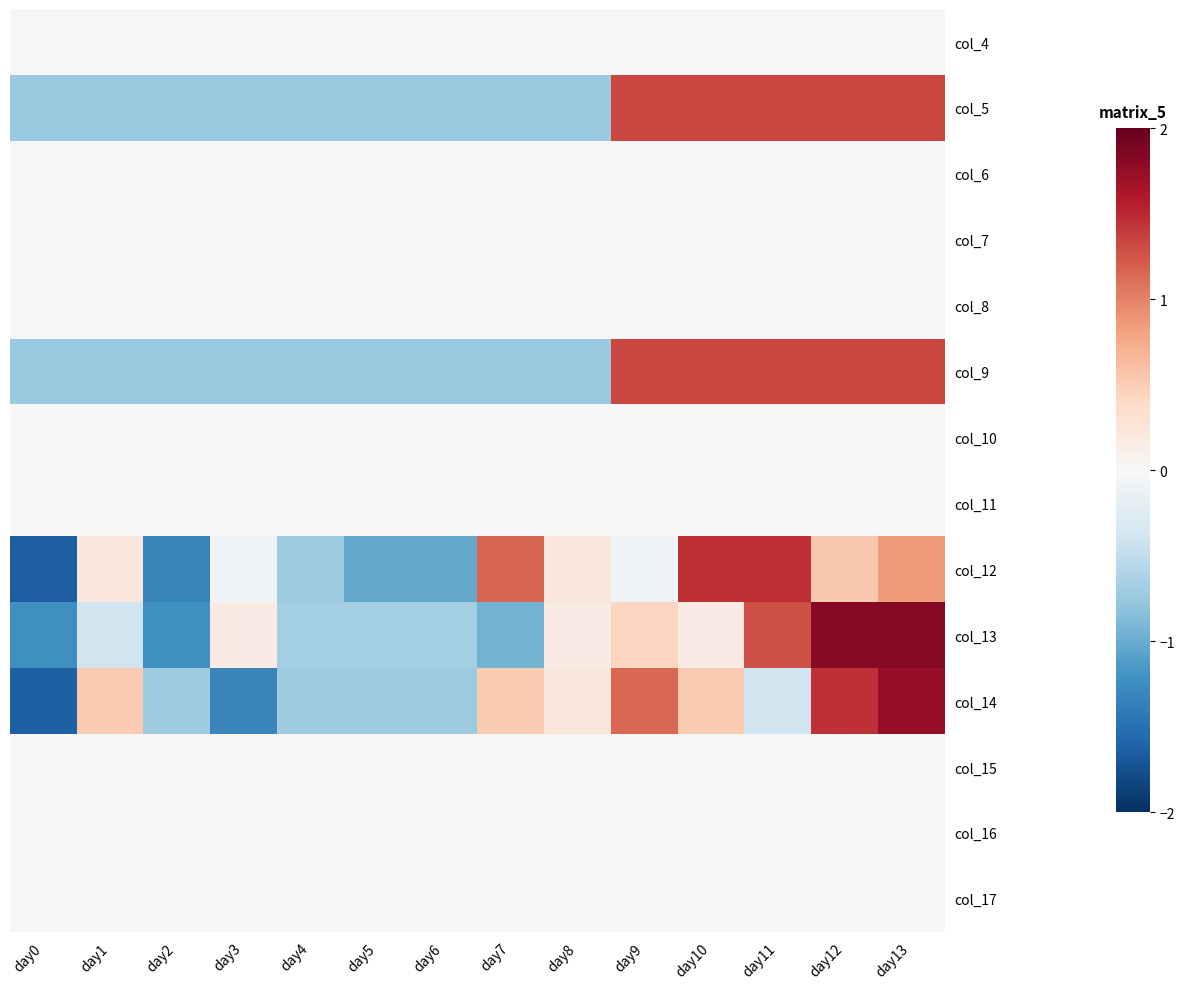

Rank the series by their maximum value, from lowest to highest.

col_4, col_6, col_7, col_8, col_10, col_11, col_15, col_16, col_17, col_5, col_9, col_12, col_14, col_13